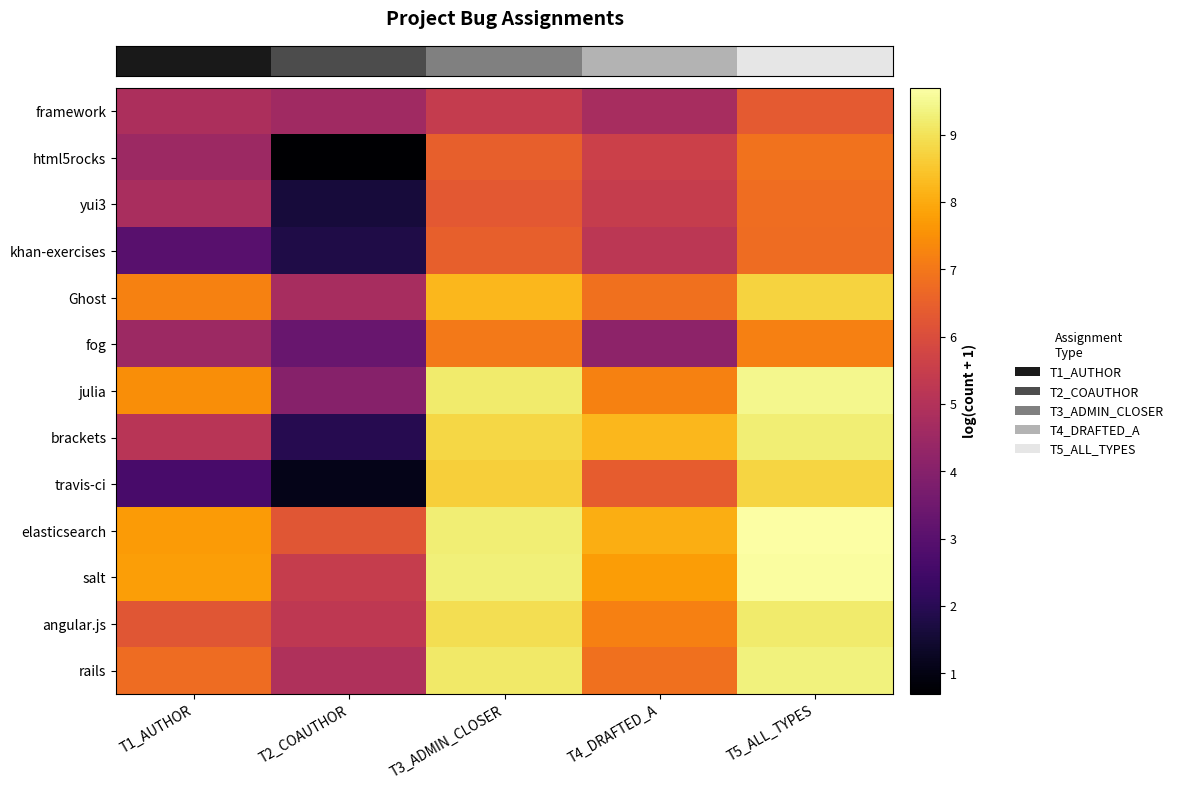

At how many categories does at least one series exceed 5?

5